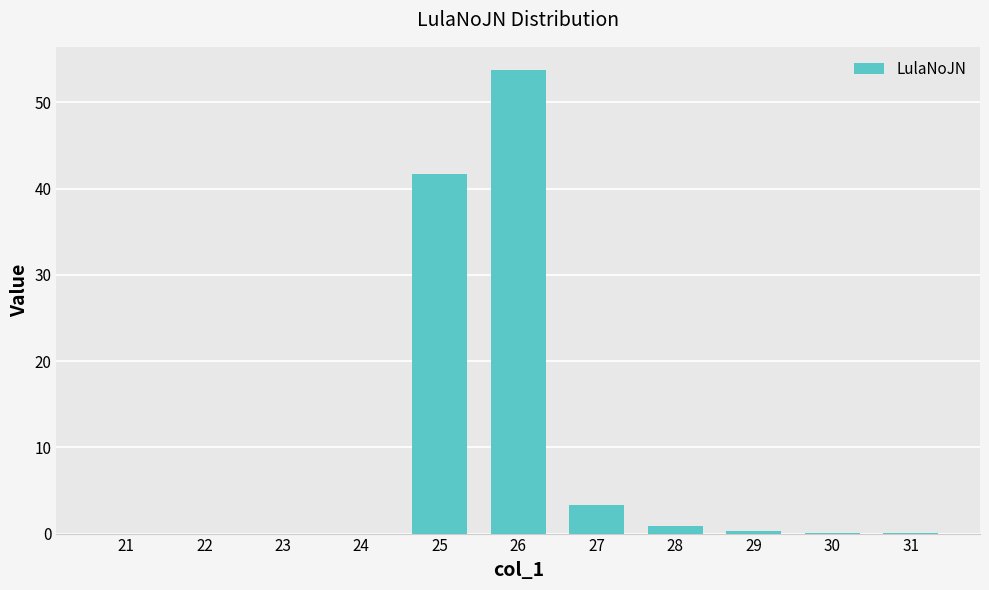

What is the sum of the values at 26 and 22?

53.7